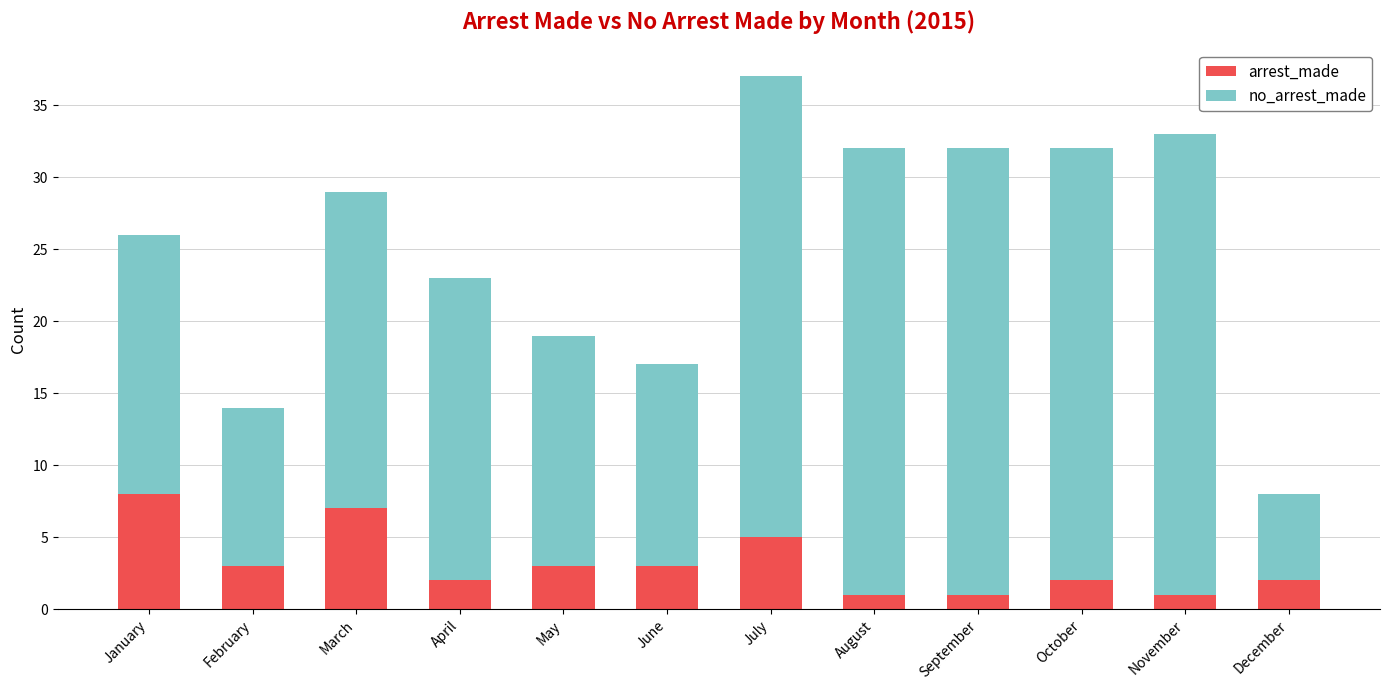

The value of arrest_made at August is 1. True or false?

True